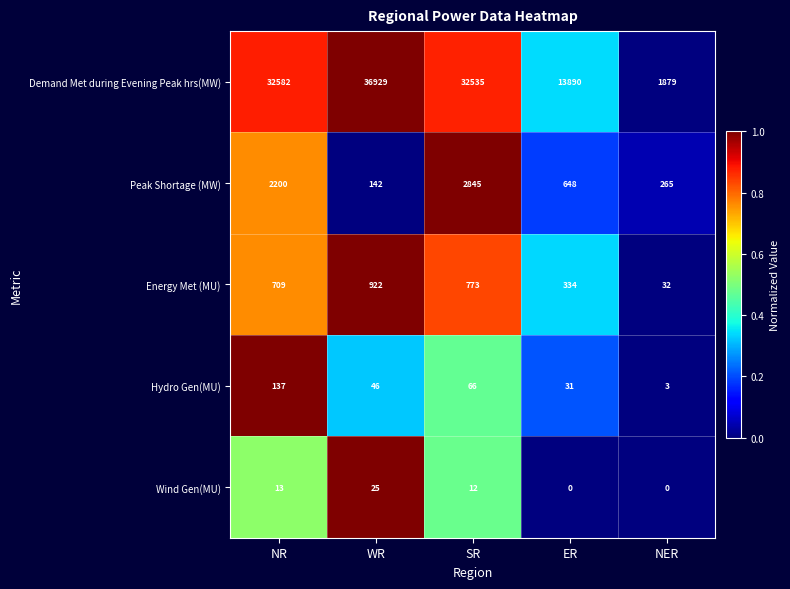

At NR, list the series in order from smallest to largest.

Wind Gen(MU), Hydro Gen(MU), Energy Met (MU), Peak Shortage (MW), Demand Met during Evening Peak hrs(MW)